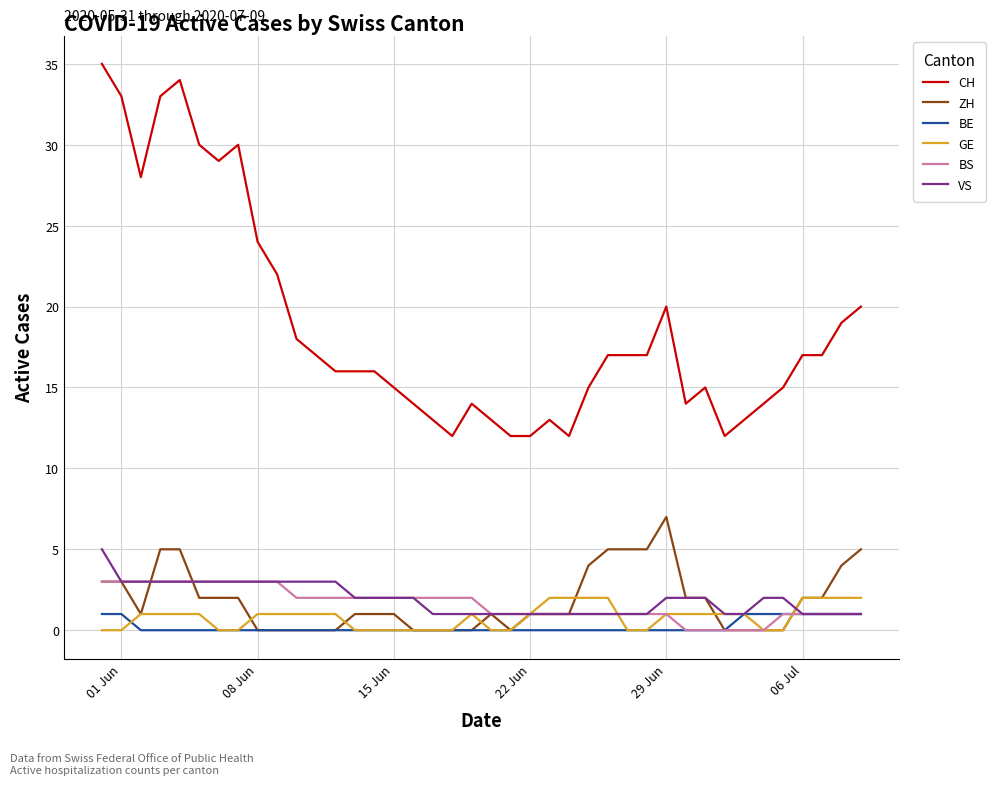

Which series has the largest total across all categories?

CH